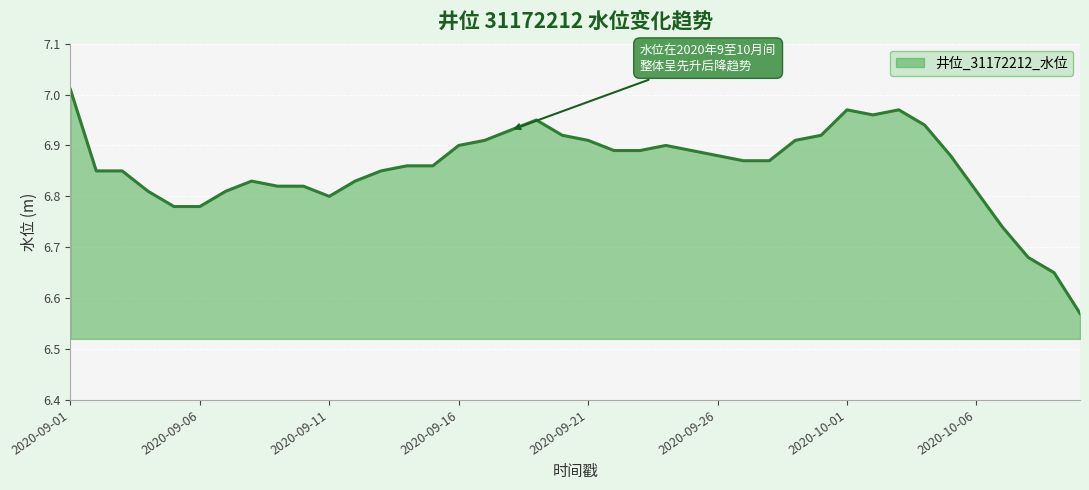

How many series are shown in this chart?

1